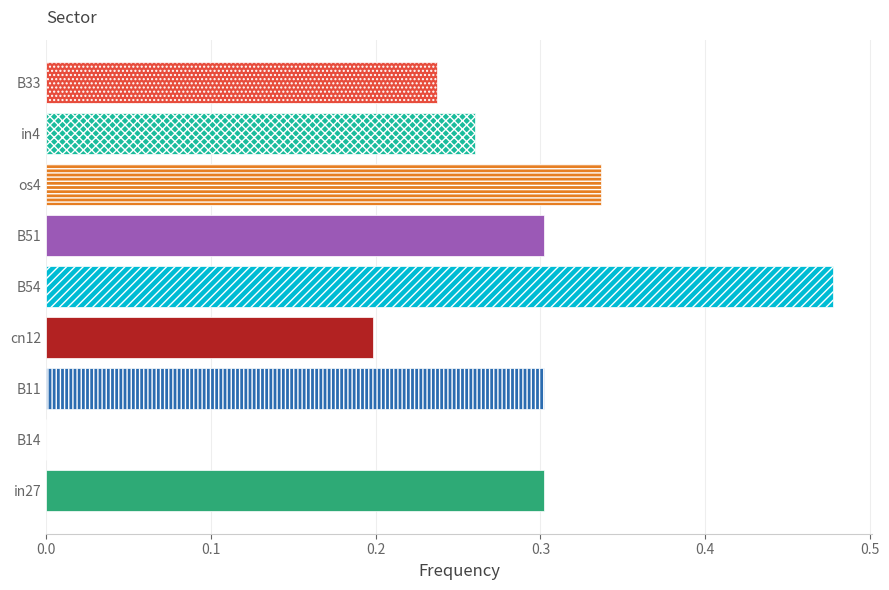

What is the change in value from B14 to in4?

+0.3